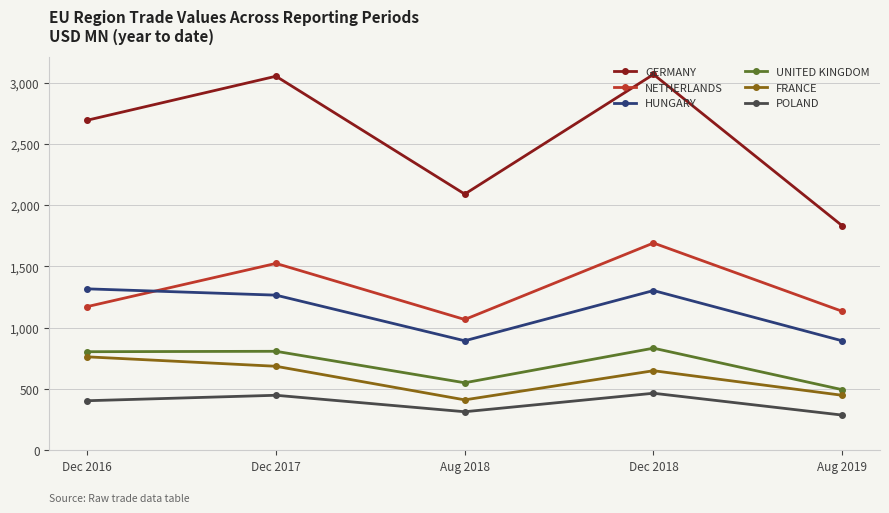

True or false: GERMANY and FRANCE cross at least once.

False